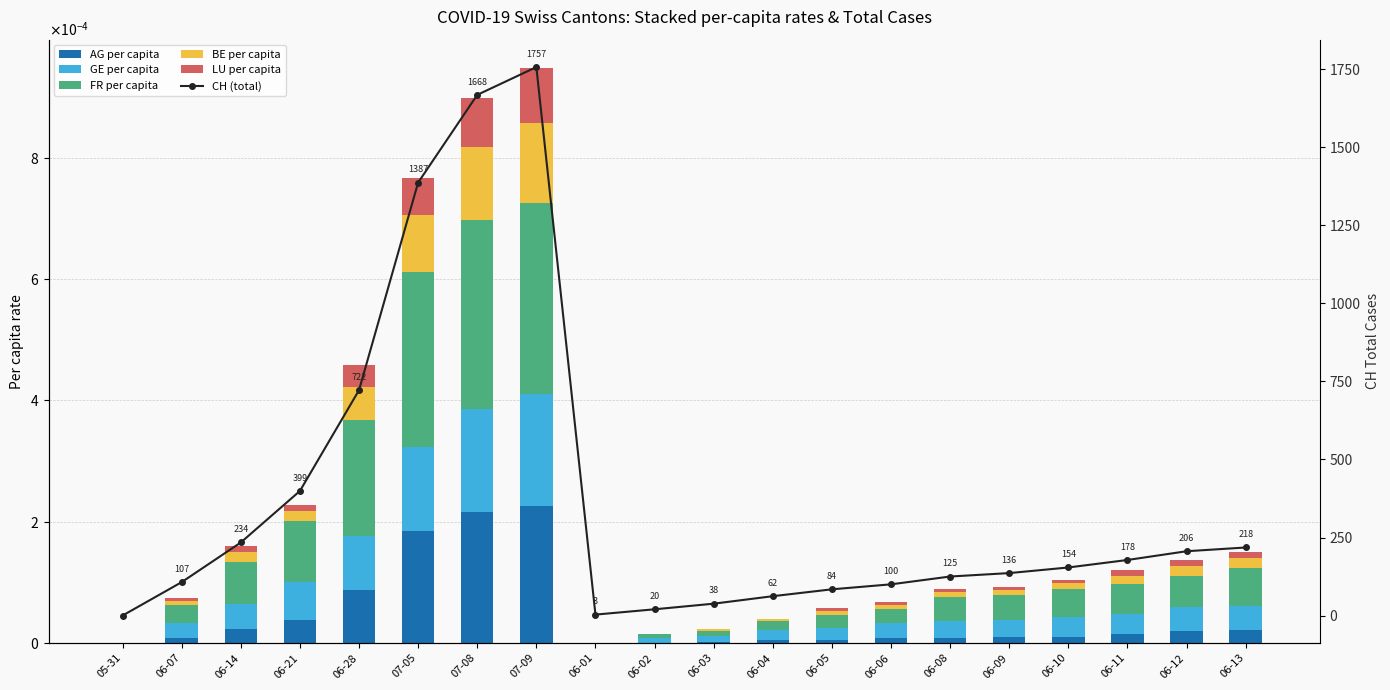

What is the spread (max minus min) of values at 06-09?

136.0